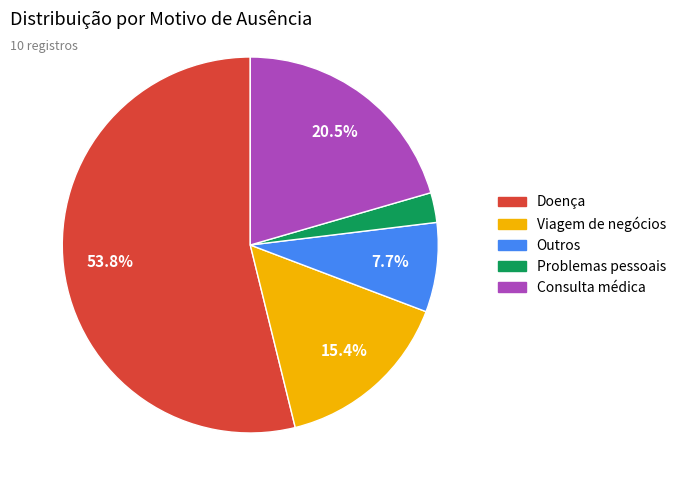

Combined, do Doença and Problemas pessoais account for over 50%?

Yes